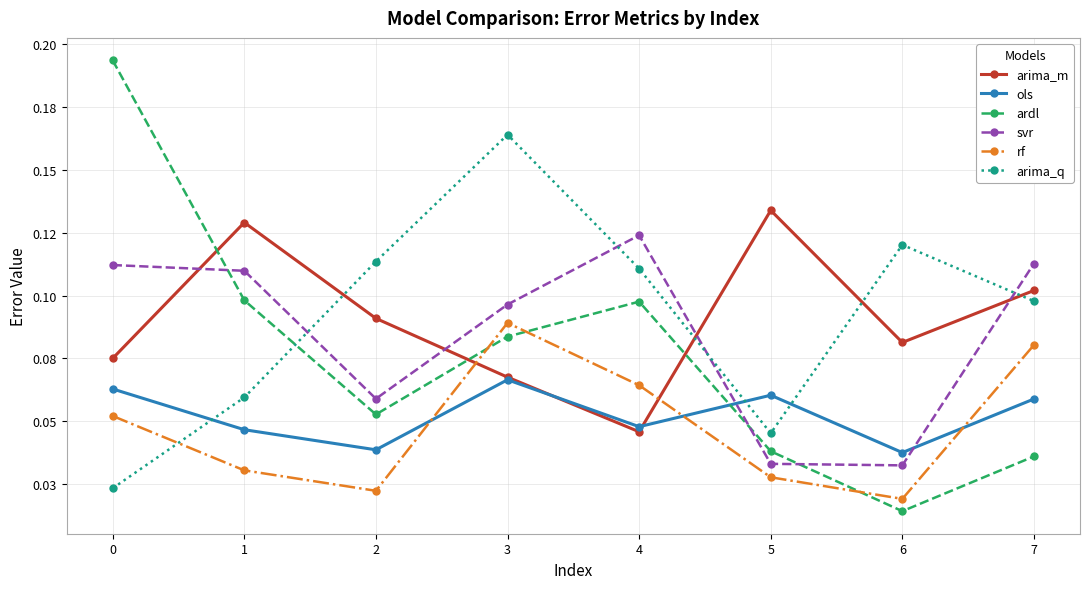

Is this an area chart (filled region under the line)?

No